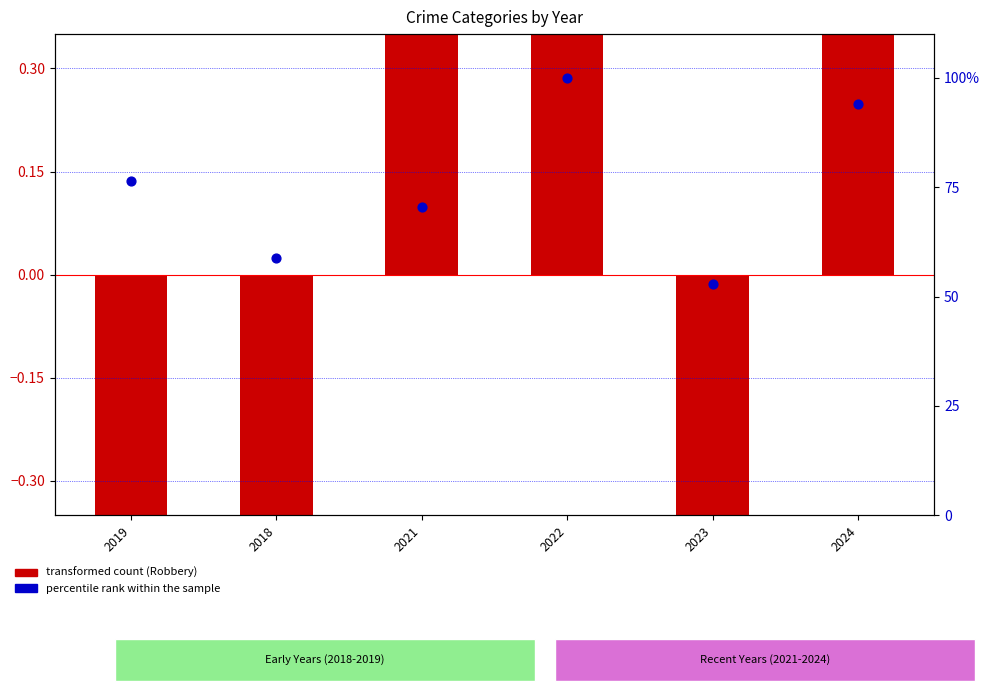

At how many categories does at least one series exceed 13?

6